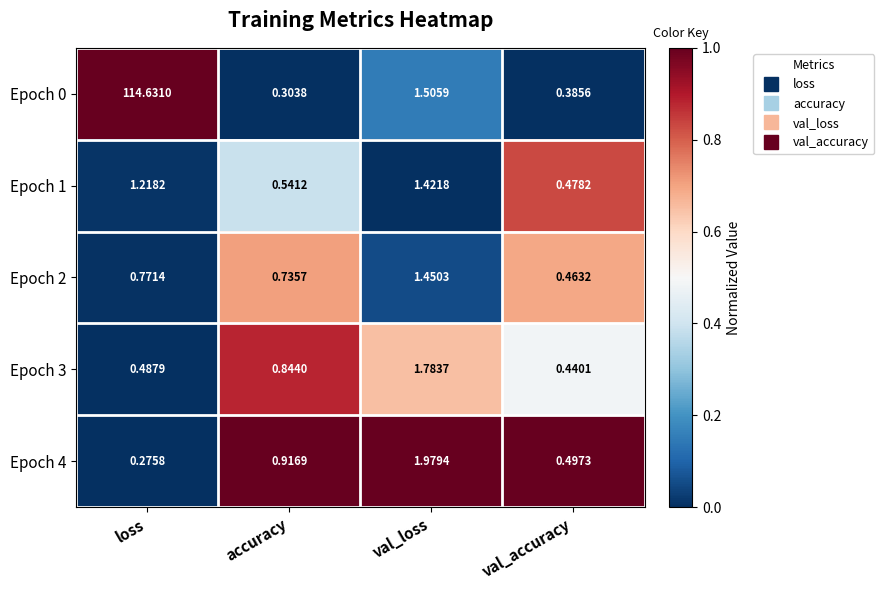

How many distinct data groups are displayed?

5